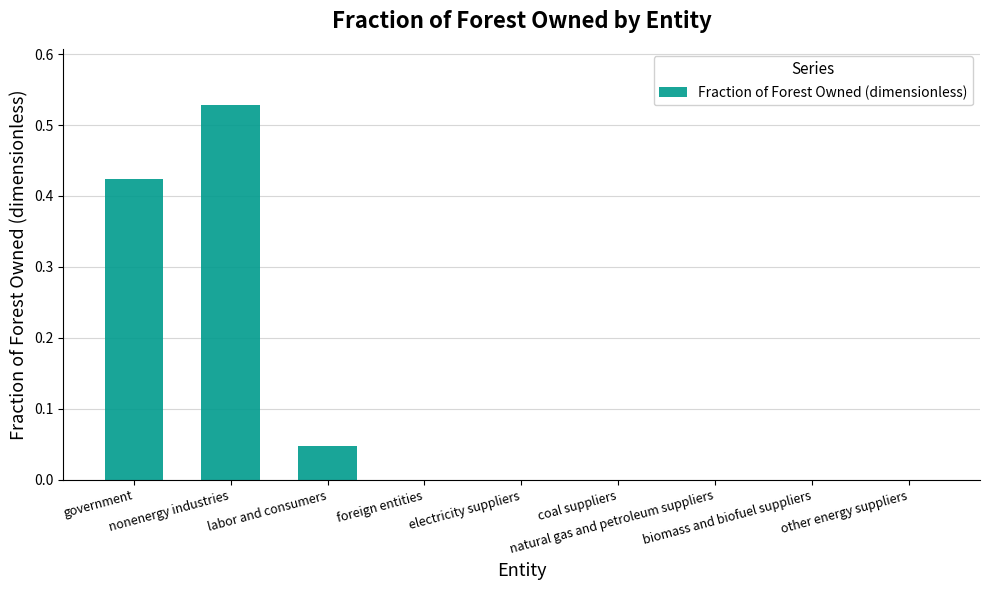

What is the sum of all values?

1.0